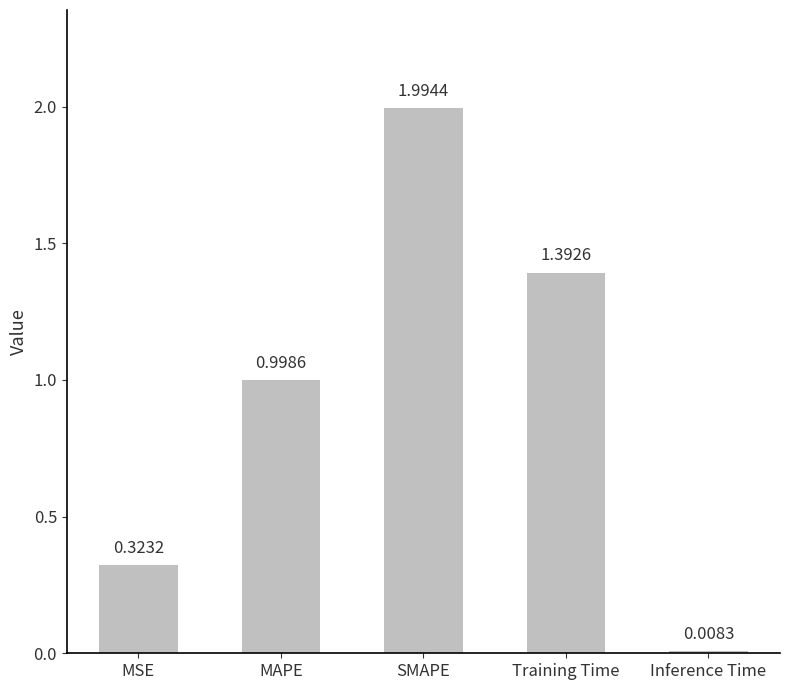

How many series are shown in this chart?

1